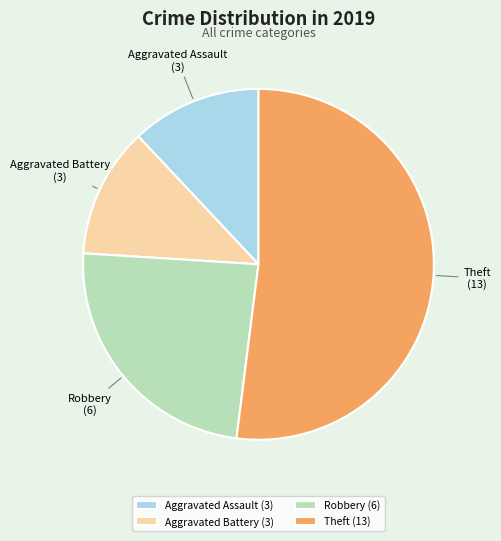

True or false: Robbery accounts for 10% of the total.

False